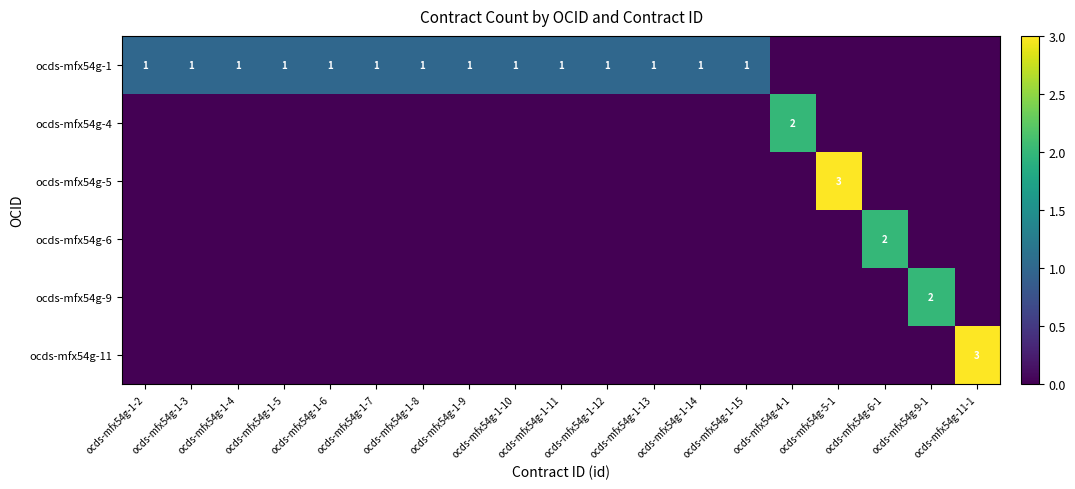

True or false: ocds-mfx54g-11 has a value of 4 at ocds-mfx54g-11-1.

False